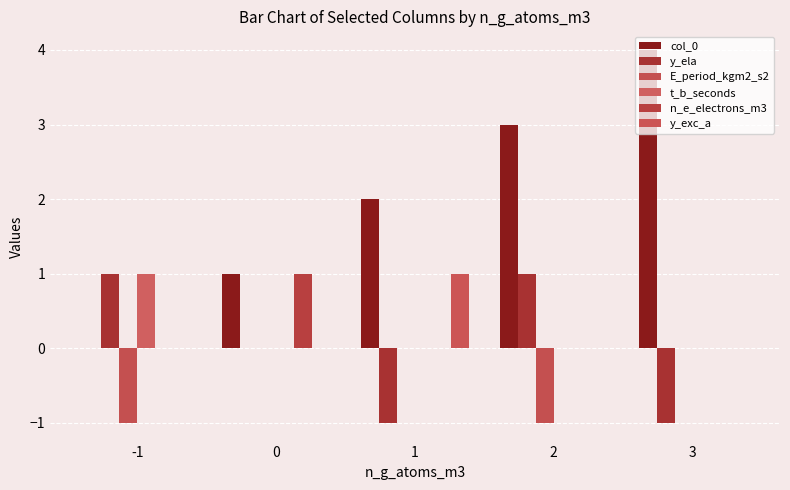

How many groups of bars are there?

5